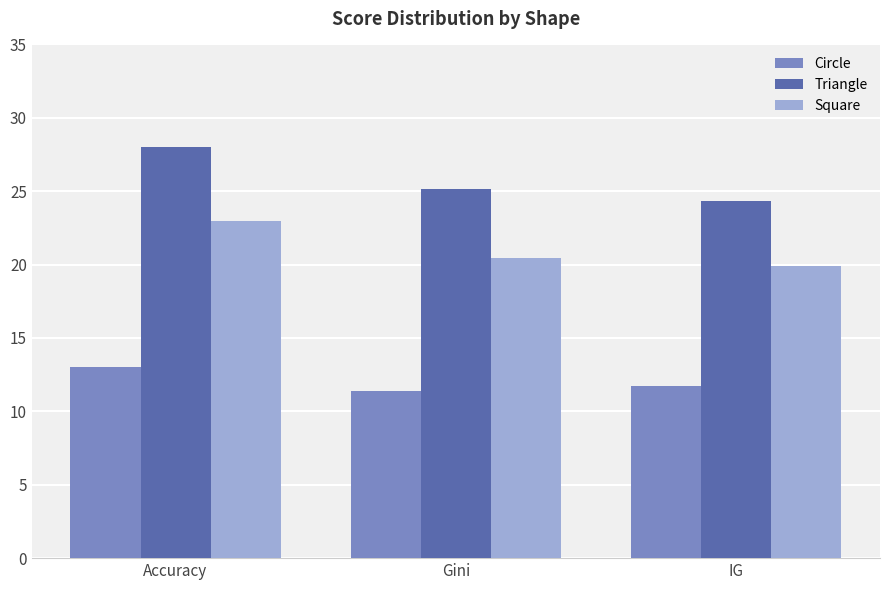

What is the minimum value for Square?

19.9